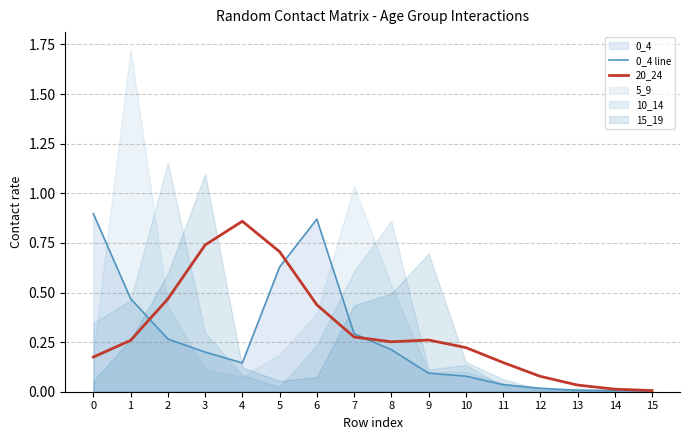

Between 4 and 7, which series saw the biggest shift?

20_24